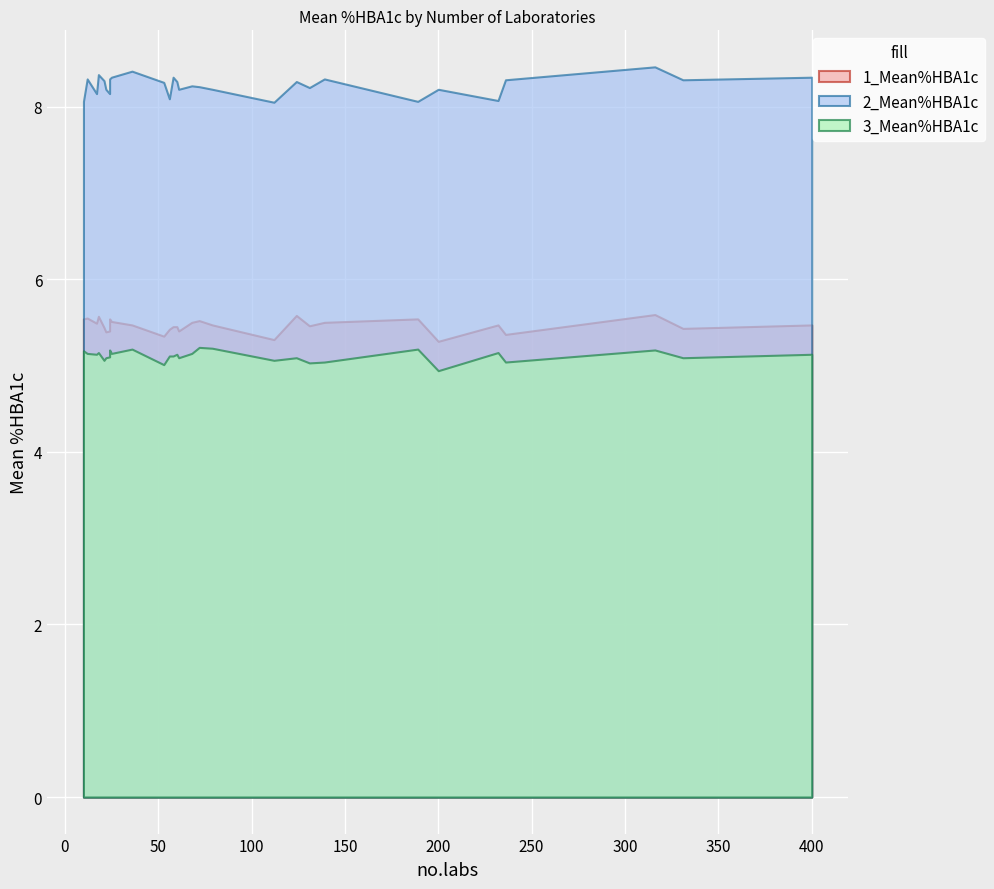

At how many categories does at least one series exceed 6?

29